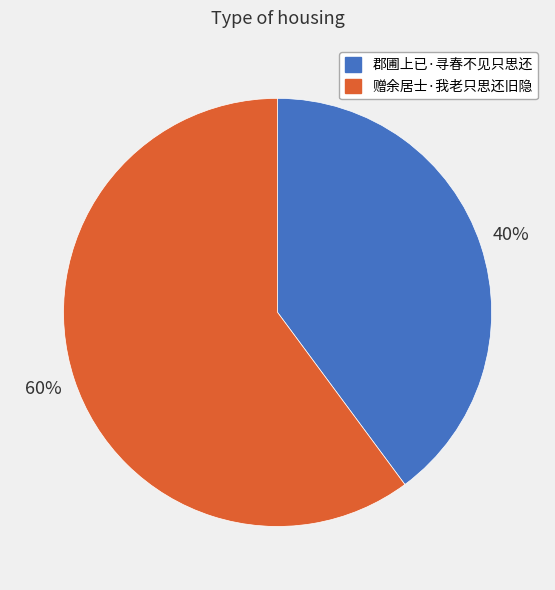

Is it true that 郡圃上已·寻春不见只思还 is 40% of the pie?

True